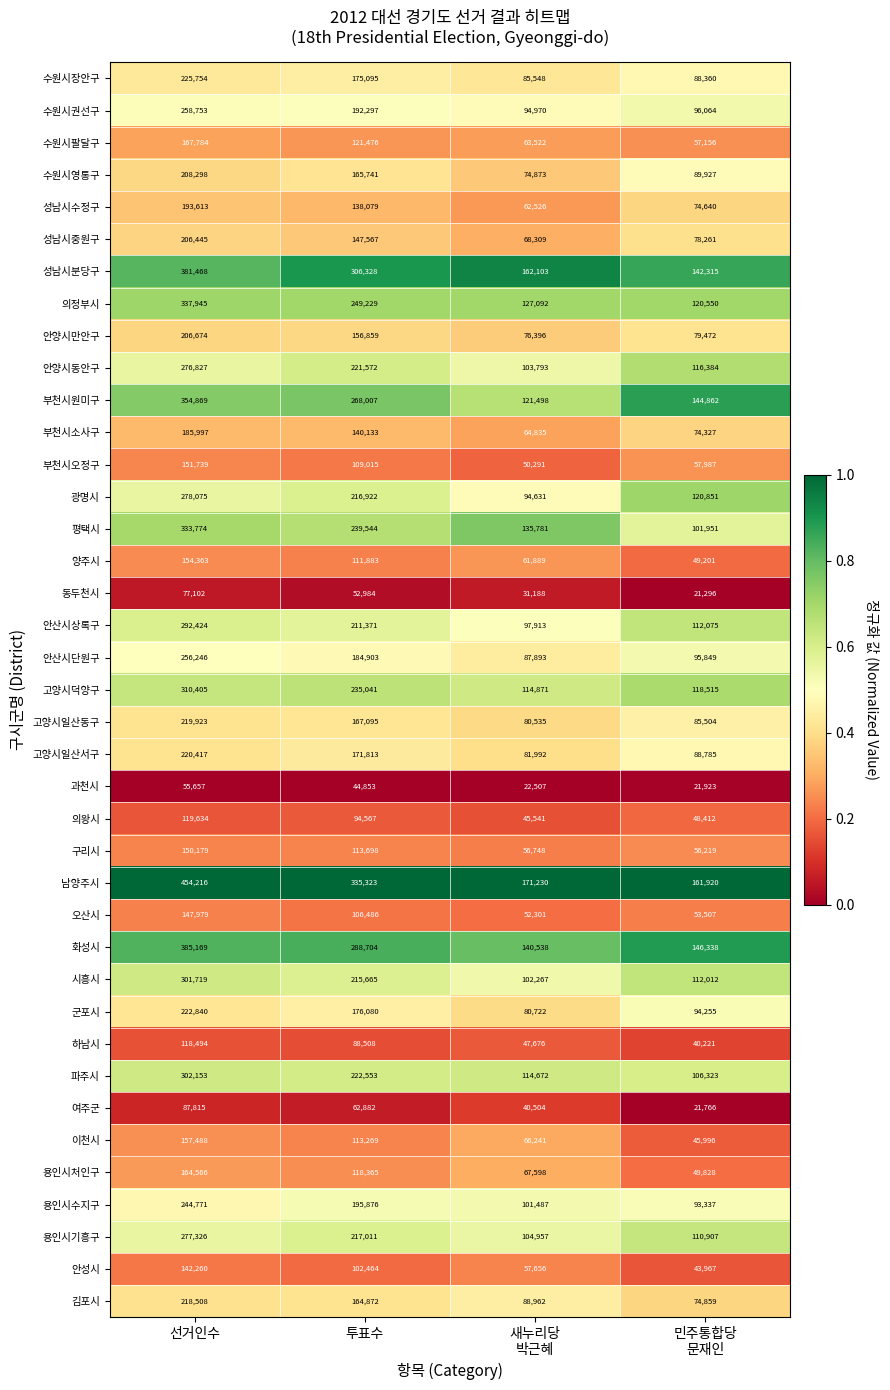

How many distinct data groups are displayed?

39